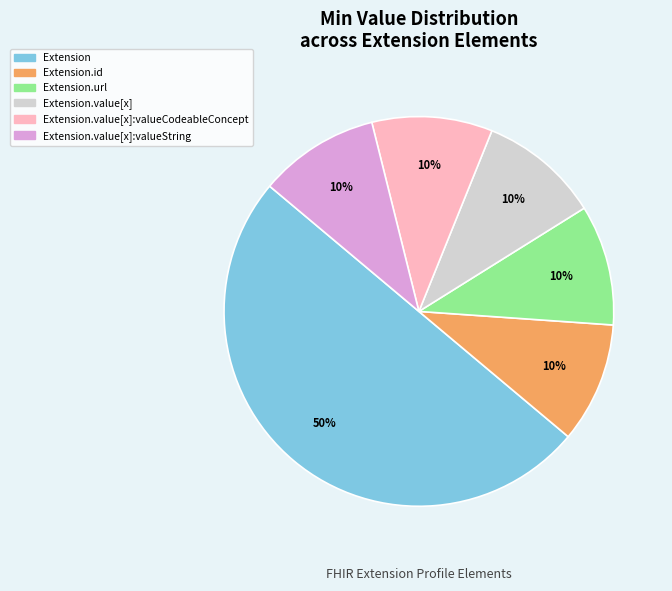

To the nearest percent, what is the average slice percentage?

17%